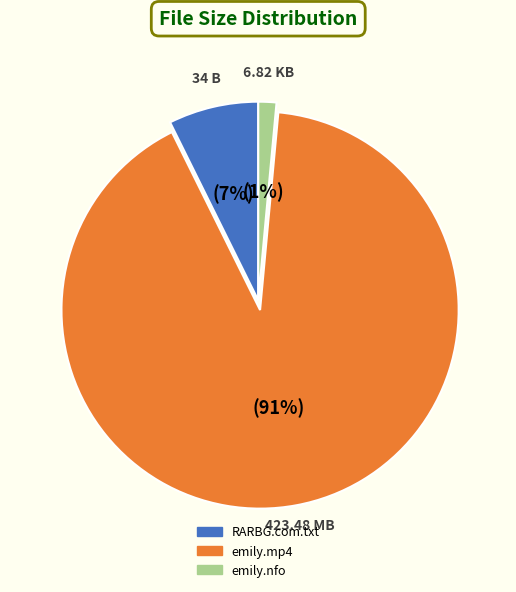

Which slice is the smallest?

emily.nfo